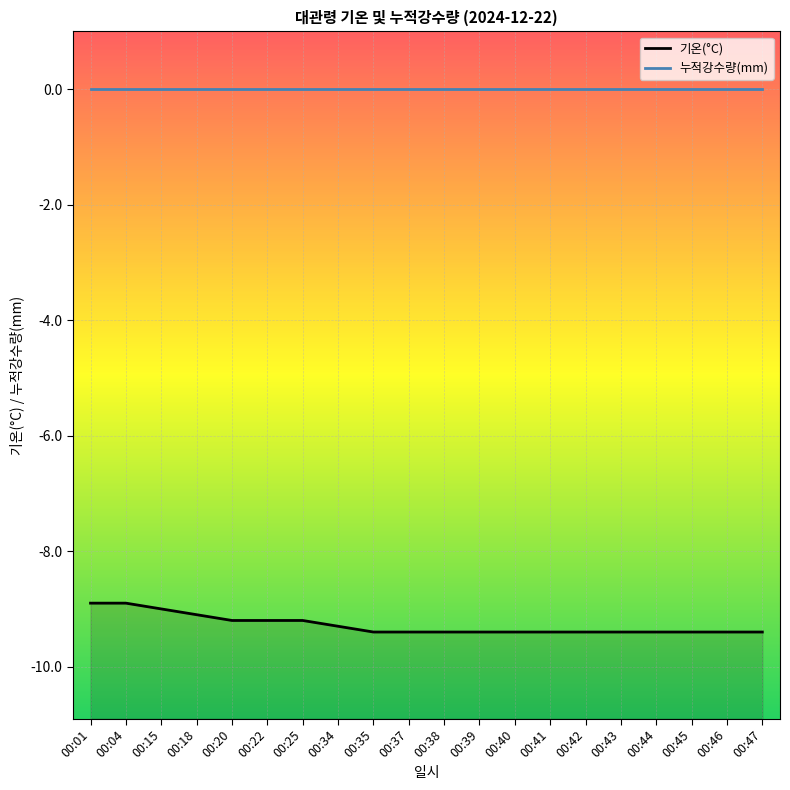

How many data points in 기온(°C) are less than -9?

17